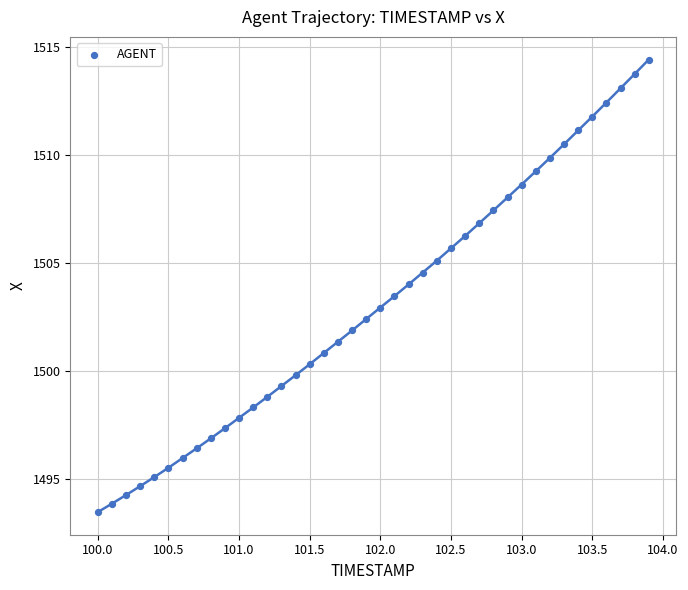

What is the range of Y values (max minus min)?

20.9